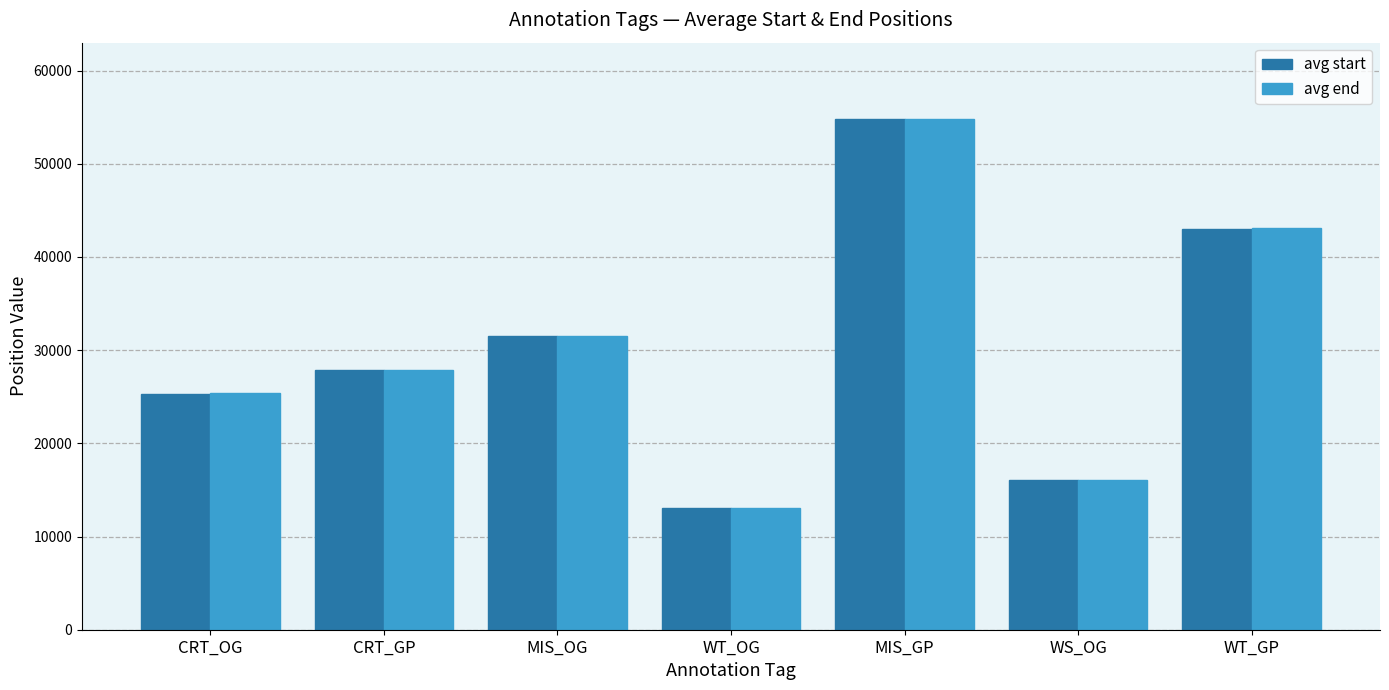

What is the average value of the avg end series?

30231